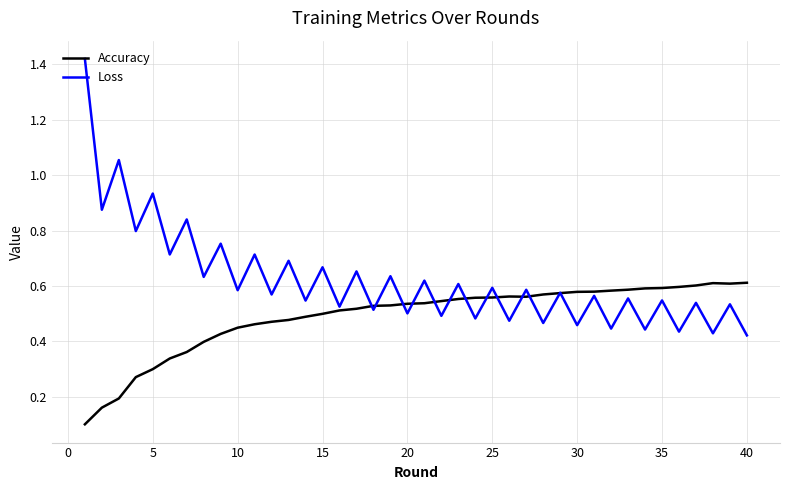

Rank the series by their average value, from lowest to highest.

Accuracy, Loss